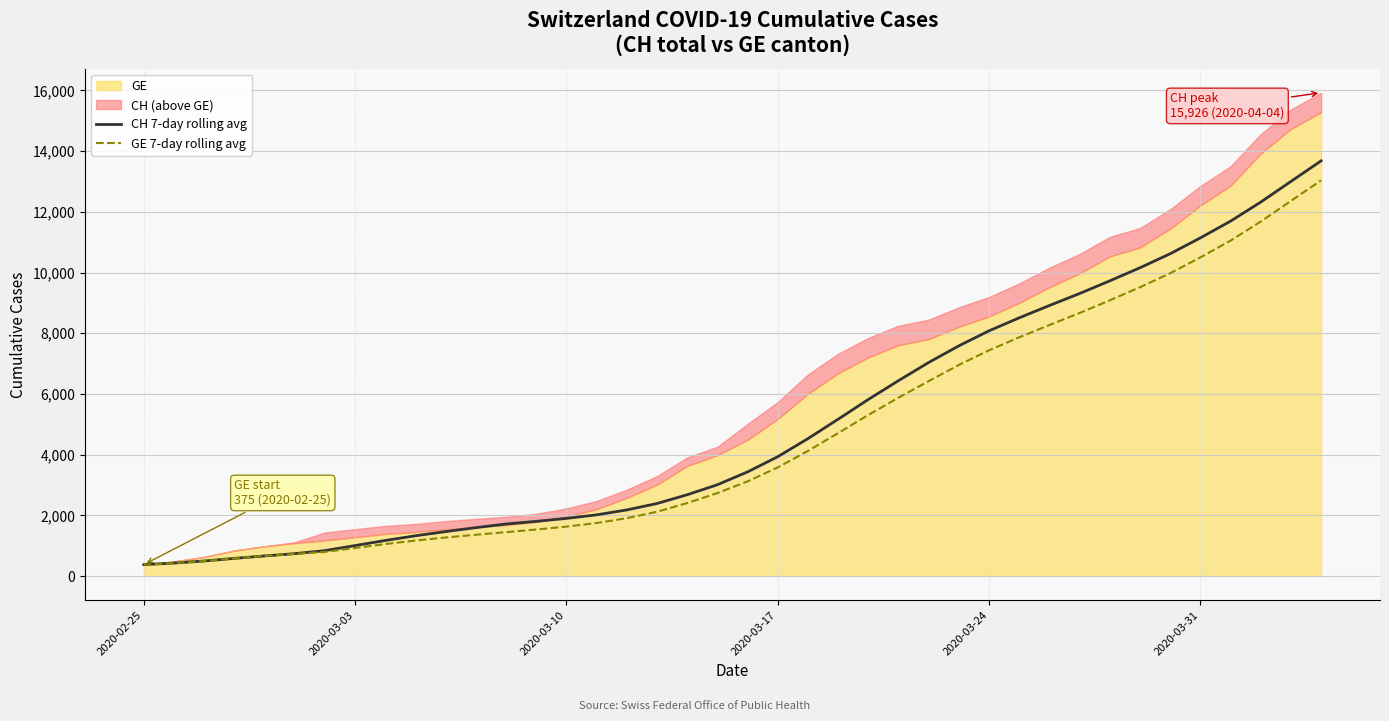

The value of GE 7-day rolling avg at 2020-03-17 is 3578.4. True or false?

True